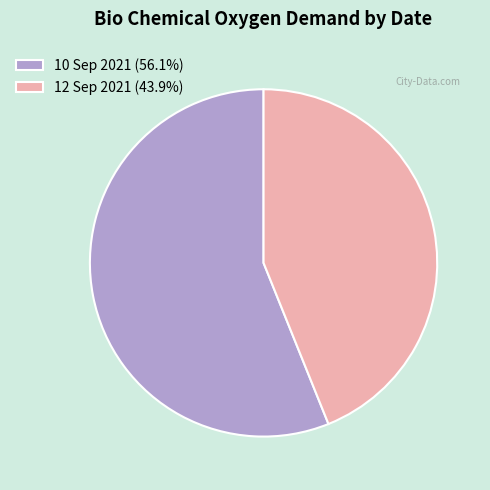

True or false: 10 Sep 2021 accounts for 56% of the total.

True